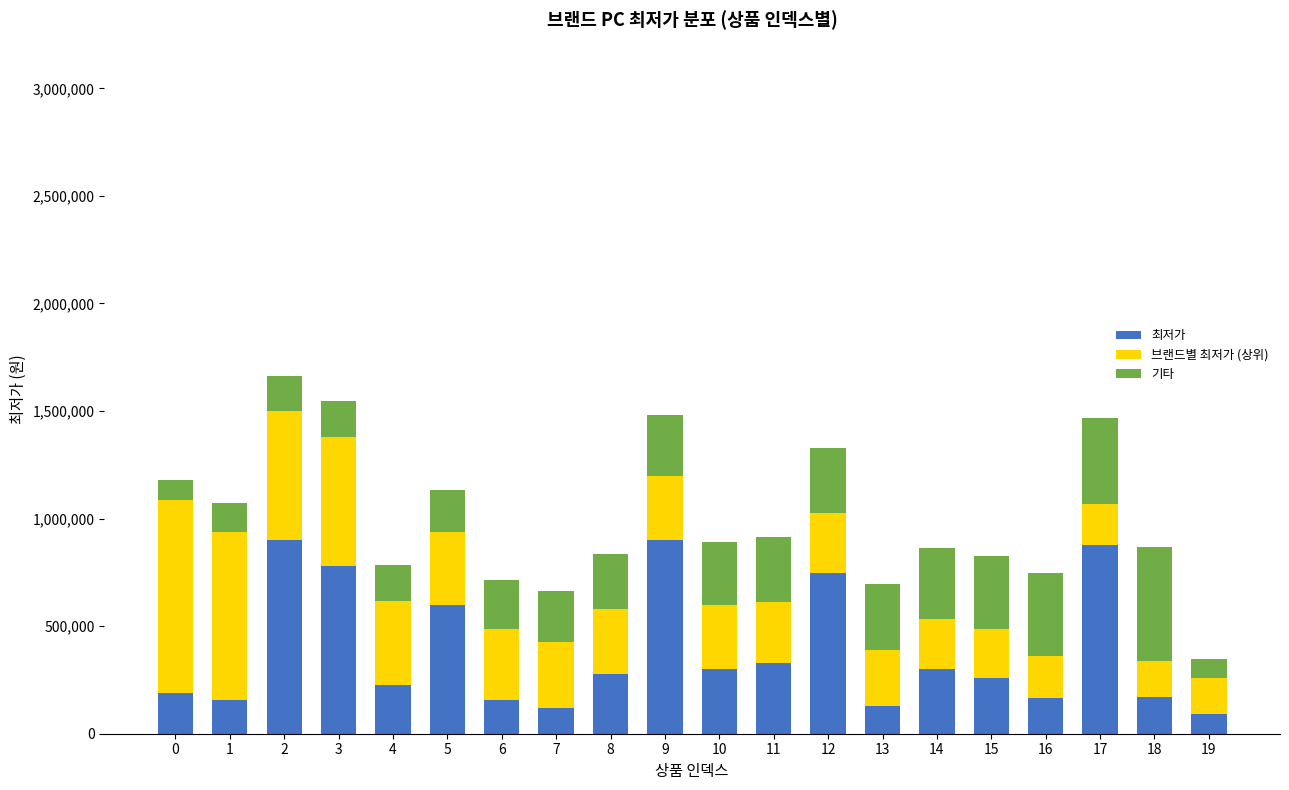

How many bars are there in total?

20